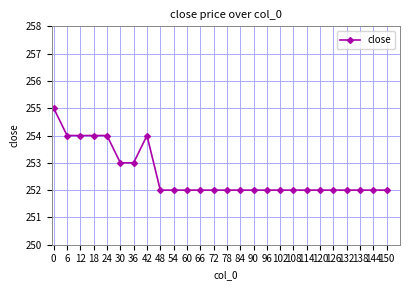

The value at 90 is 70. True or false?

False